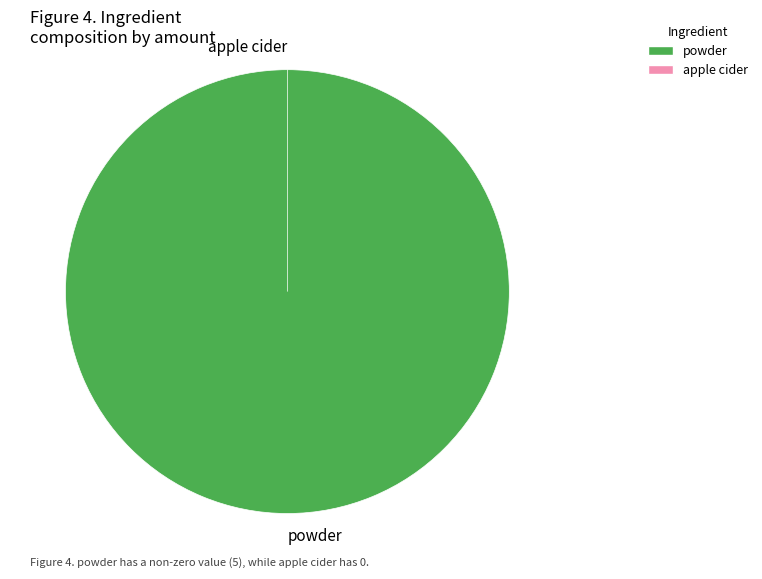

How many segments does this pie chart have?

2